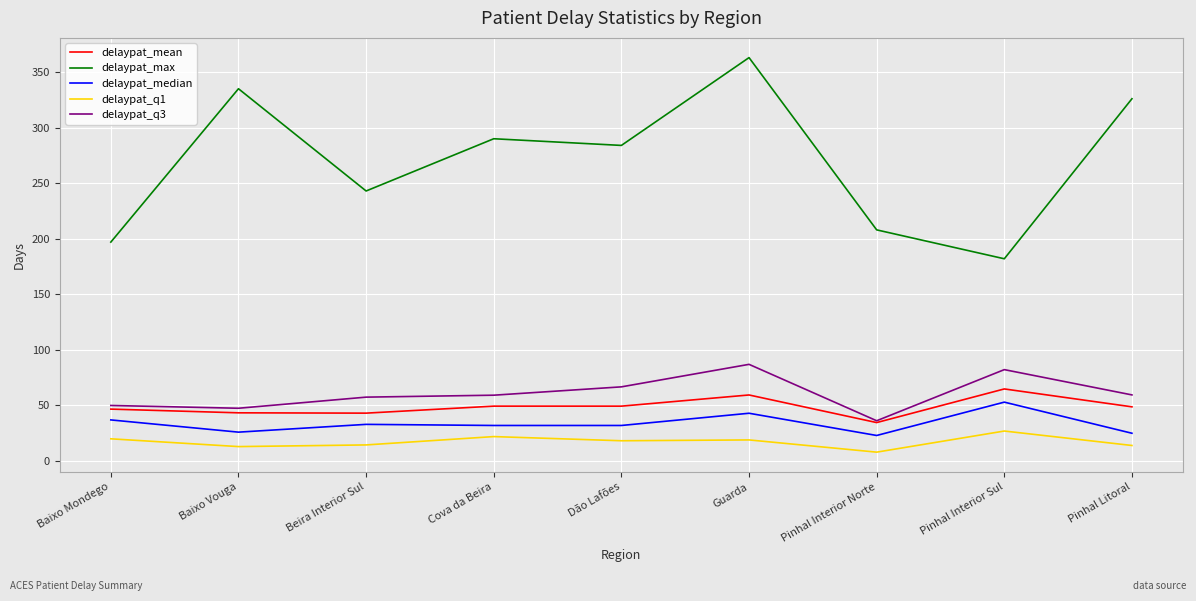

True or false: delaypat_q3 and delaypat_q1 cross at least once.

False